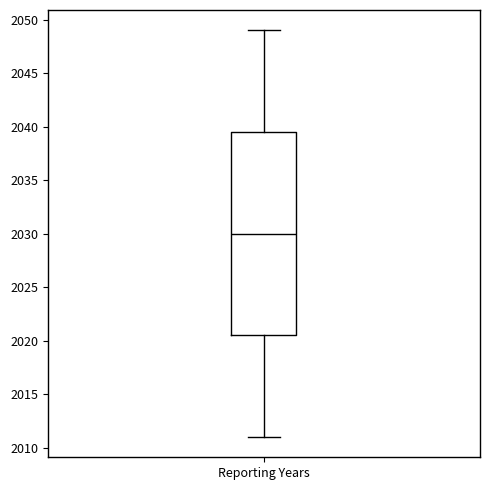

Transcribe this box plot: give where the median line is, the range the box spans, and where the two whiskers end, as read against the y-axis. The values are not printed on the chart, so give them approximately, as read against the axis.

median 2030.0, box 2020.5 to 2039.5, whiskers 2011.0 to 2049.0